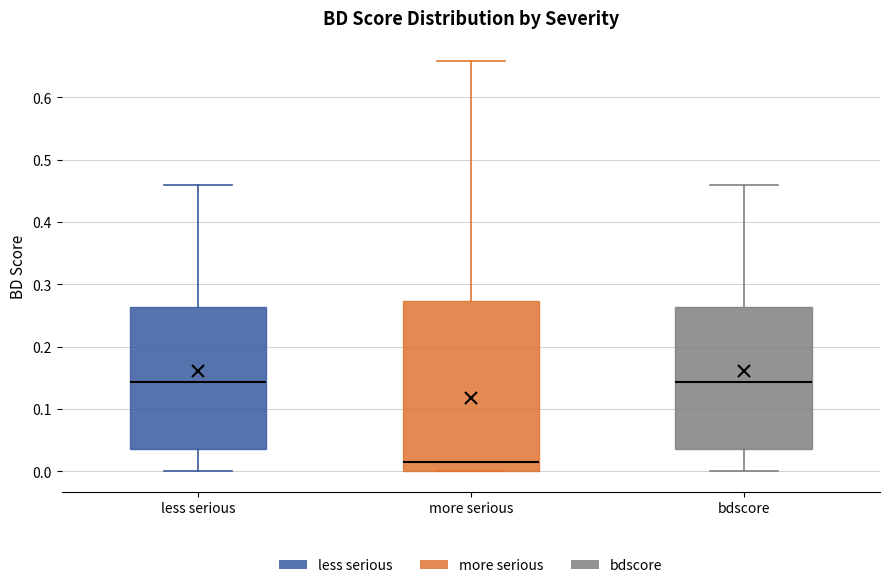

Which box is the tallest, from its lower edge to its upper edge?

more serious